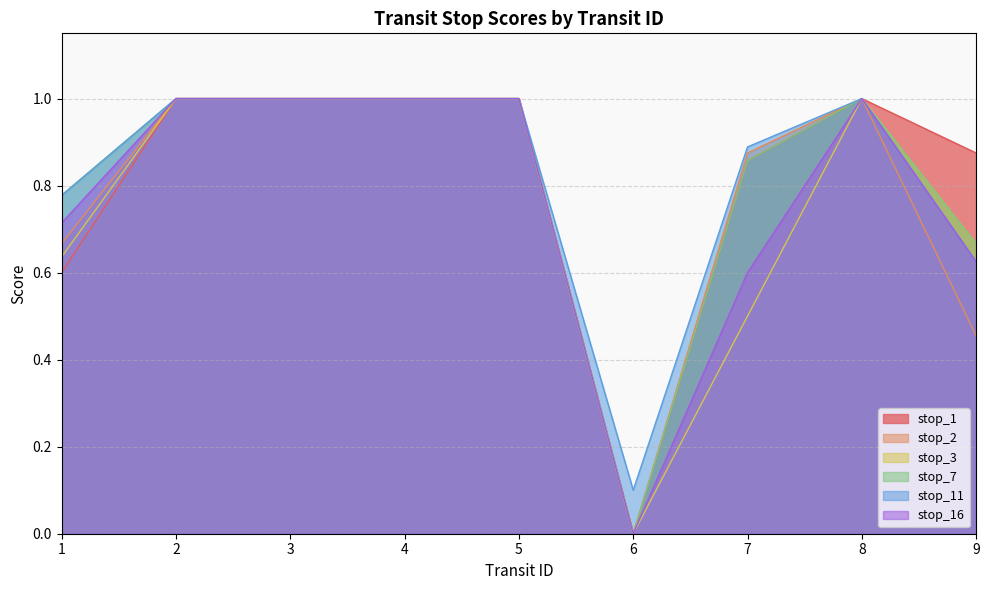

What value does the stop_16 series have at 5?

1.0